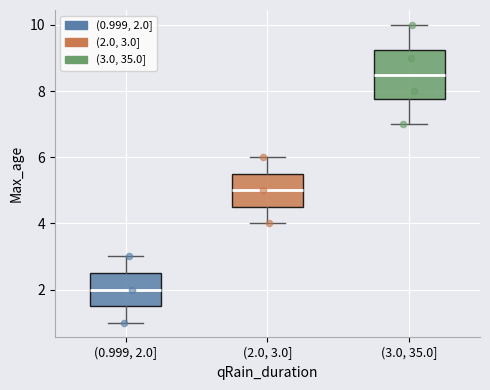

Which box has the lowest median line?

(0.999, 2.0]